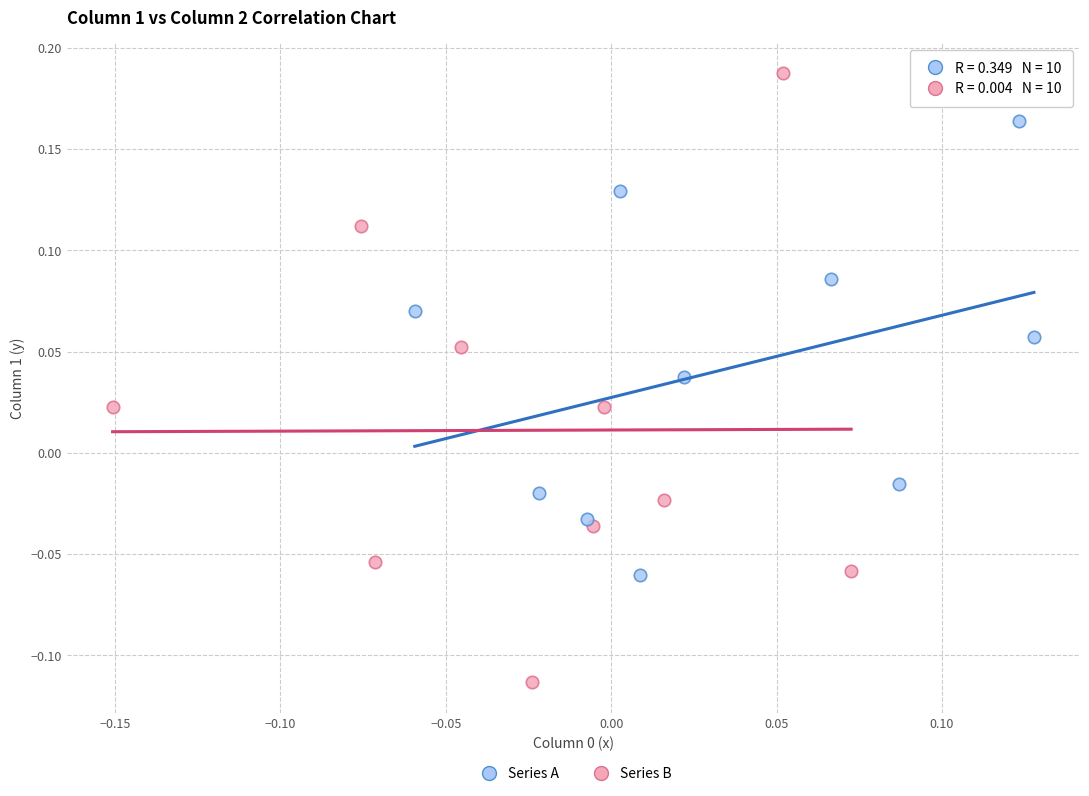

Which series contains the highest Y value?

Series B